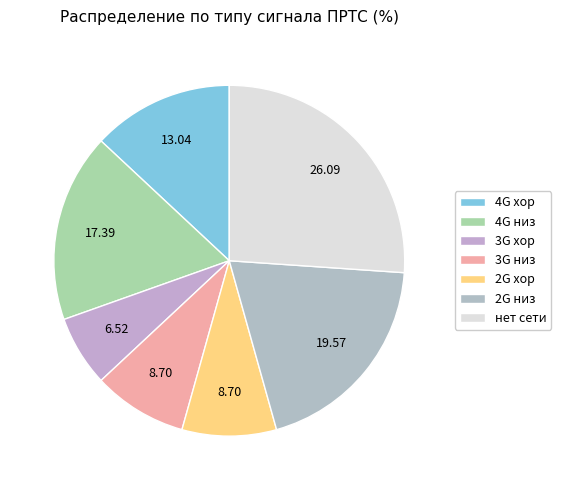

Count the number of slices in the pie.

7